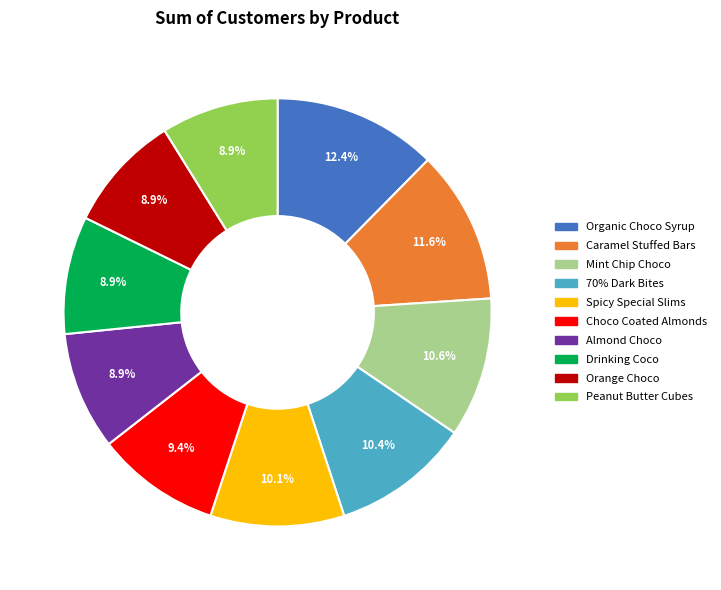

Which slice is the largest?

Organic Choco Syrup